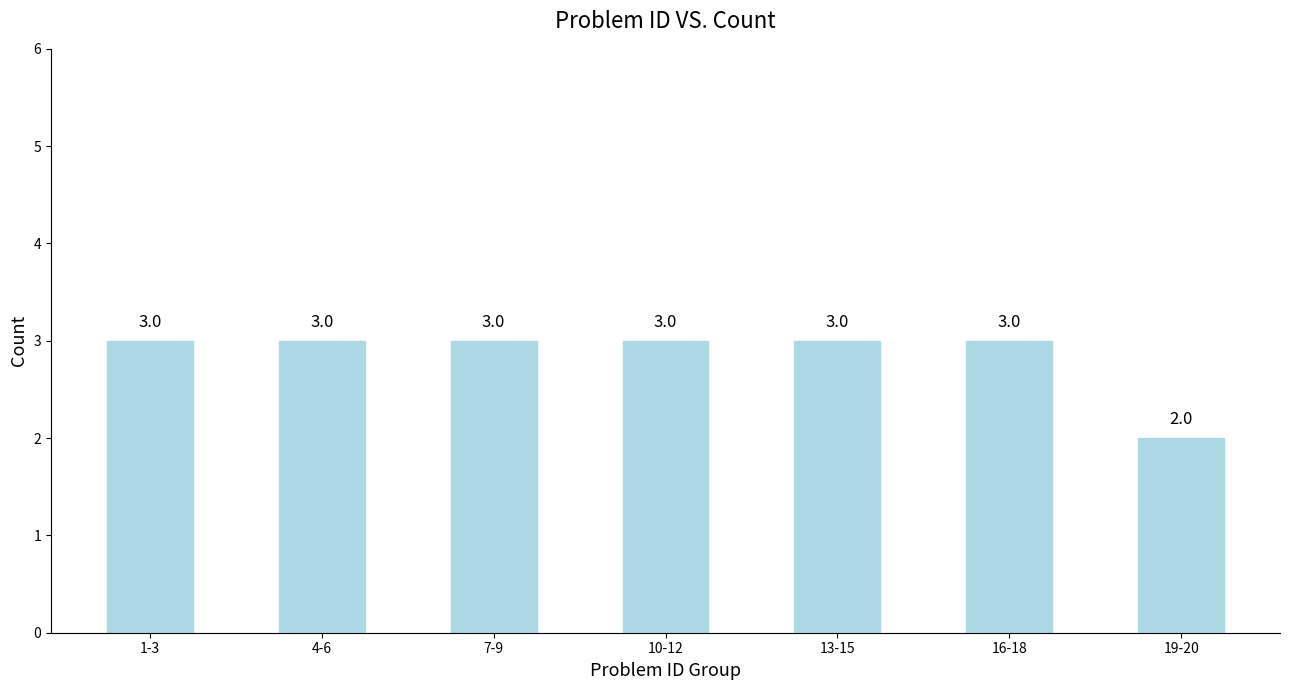

What value does the data have at 10-12?

3